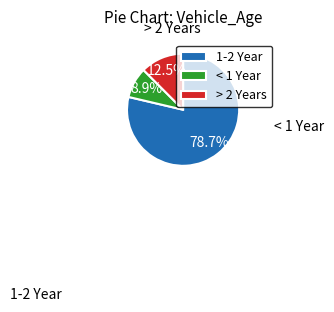

Which category accounts for the majority?

1-2 Year